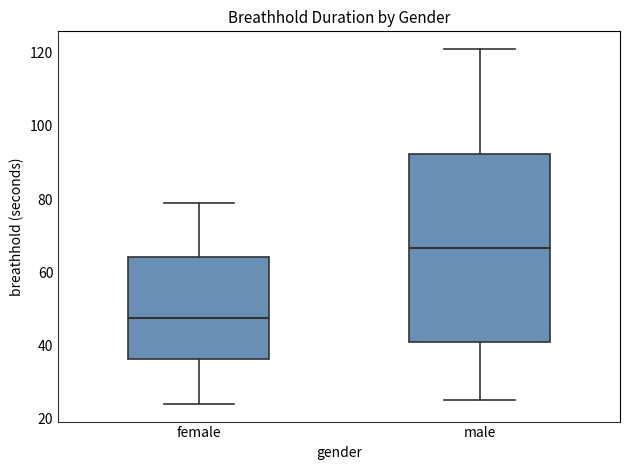

Reading left to right, read every box against the y-axis: the position of its median line, the range the box covers, and the ends of its whiskers. The values are not printed on the chart, so give them approximately, as read against the axis.

female: median 48, box 36 to 64, whiskers 24 to 80
male: median 66, box 40 to 92, whiskers 26 to 122